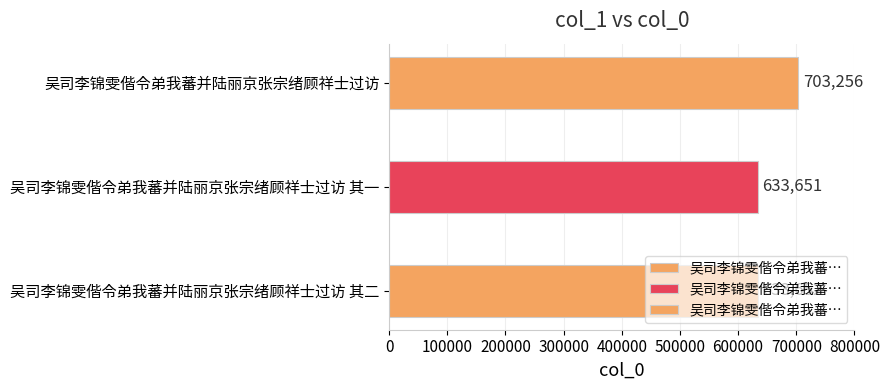

The value at 吴司李锦雯偕令弟我蕃并陆丽京张宗绪顾祥士过访 其二 is 985884. True or false?

False